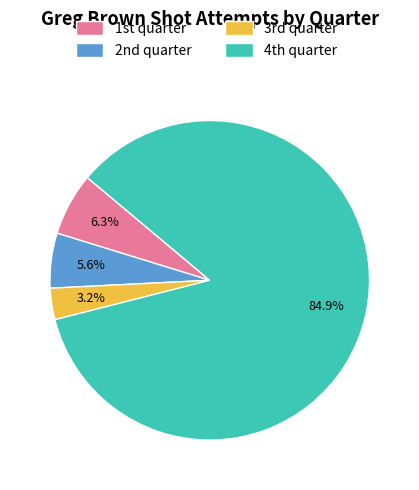

To the nearest percent, what is the difference between the largest and smallest slice percentages?

82%